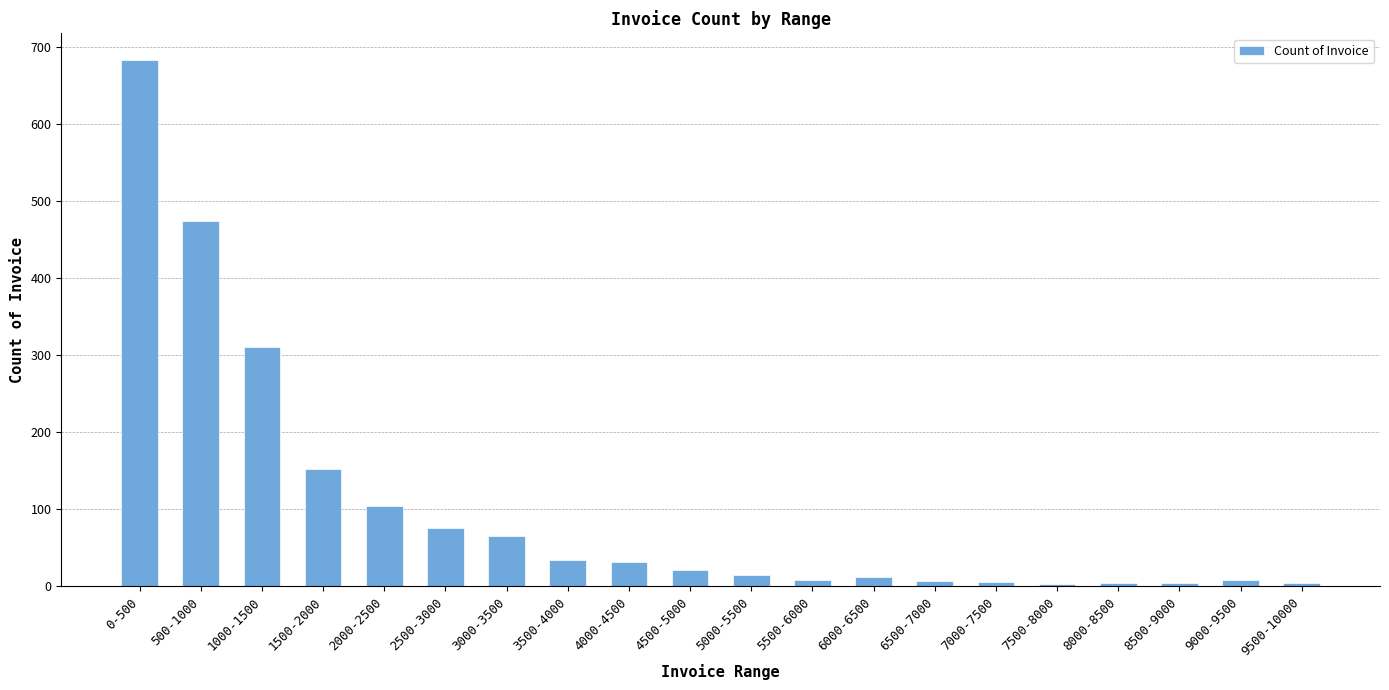

True or false: the data shows 5 at 8000-8500.

True